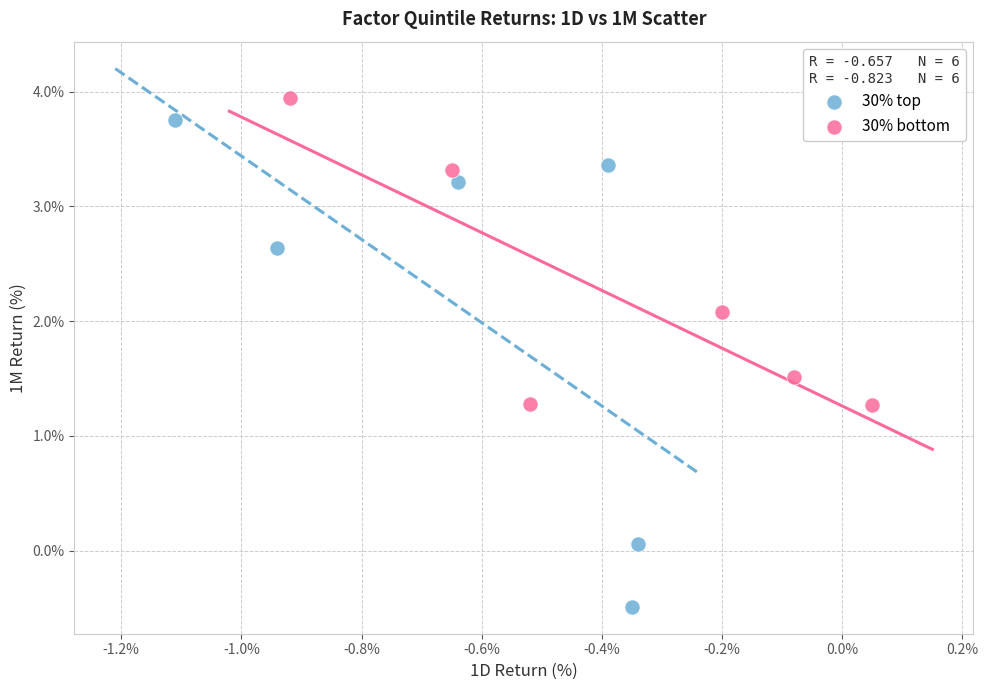

Which series reaches the minimum Y coordinate?

30% top